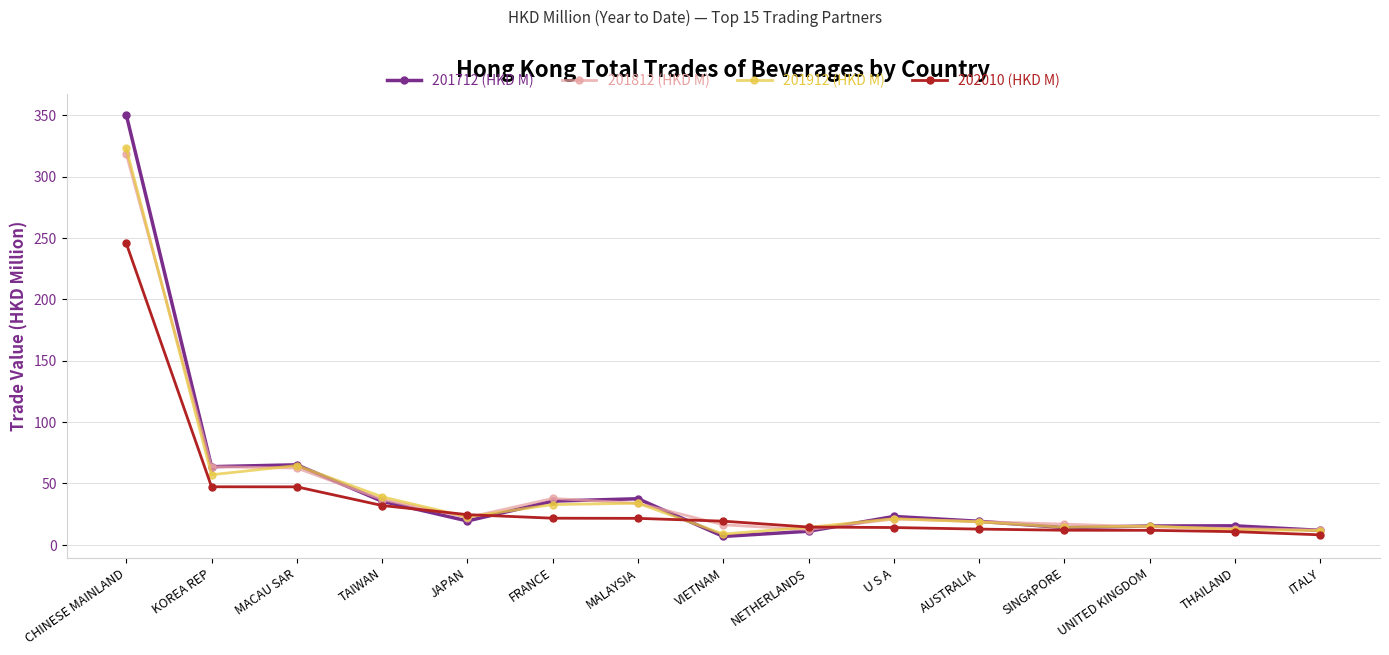

What is the approximate value of 201912 (HKD M) at UNITED KINGDOM?

15.3